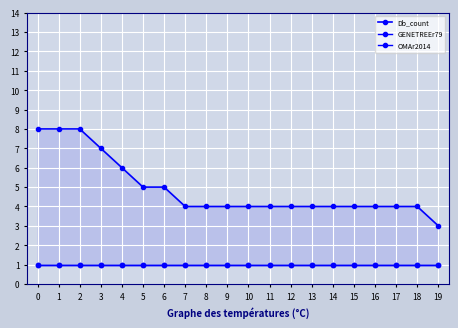

Reading left to right, list all the values displayed in this chart.

Db_count: 8	8	8	7	6	5	5	4	4	4	4	4	4	4	4	4	4	4	4	3
GENETREEr79: 1	1	1	1	1	1	1	1	1	1	1	1	1	1	1	1	1	1	1	1
OMAr2014: 1	1	1	1	1	1	1	1	1	1	1	1	1	1	1	1	1	1	1	1